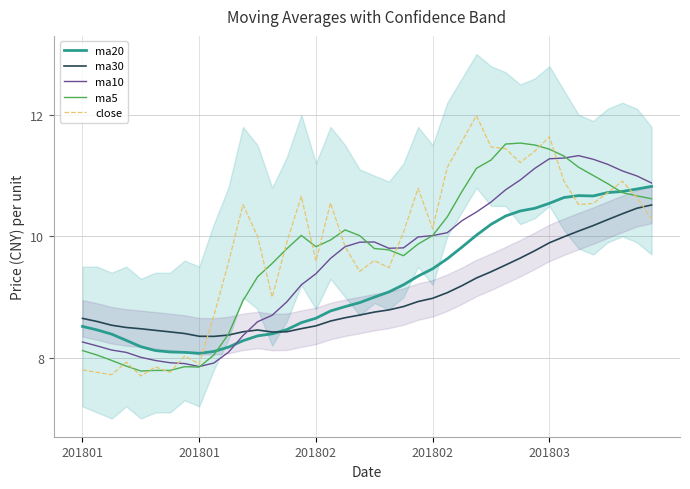

What are all the series names shown in the legend?

ma20, ma30, ma10, ma5, close